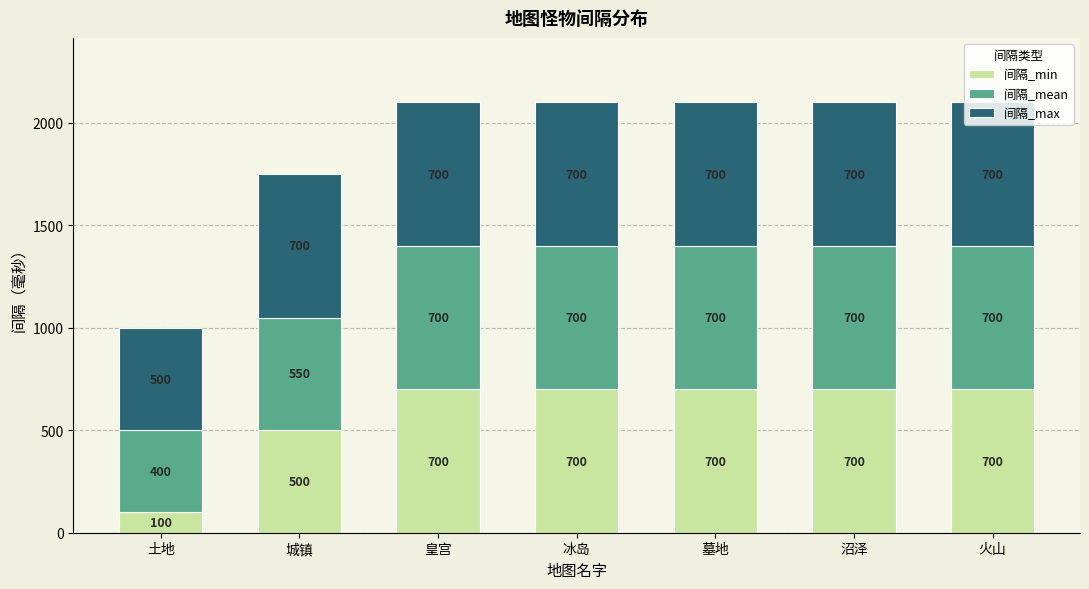

What is the total value across all series at 火山?

2100